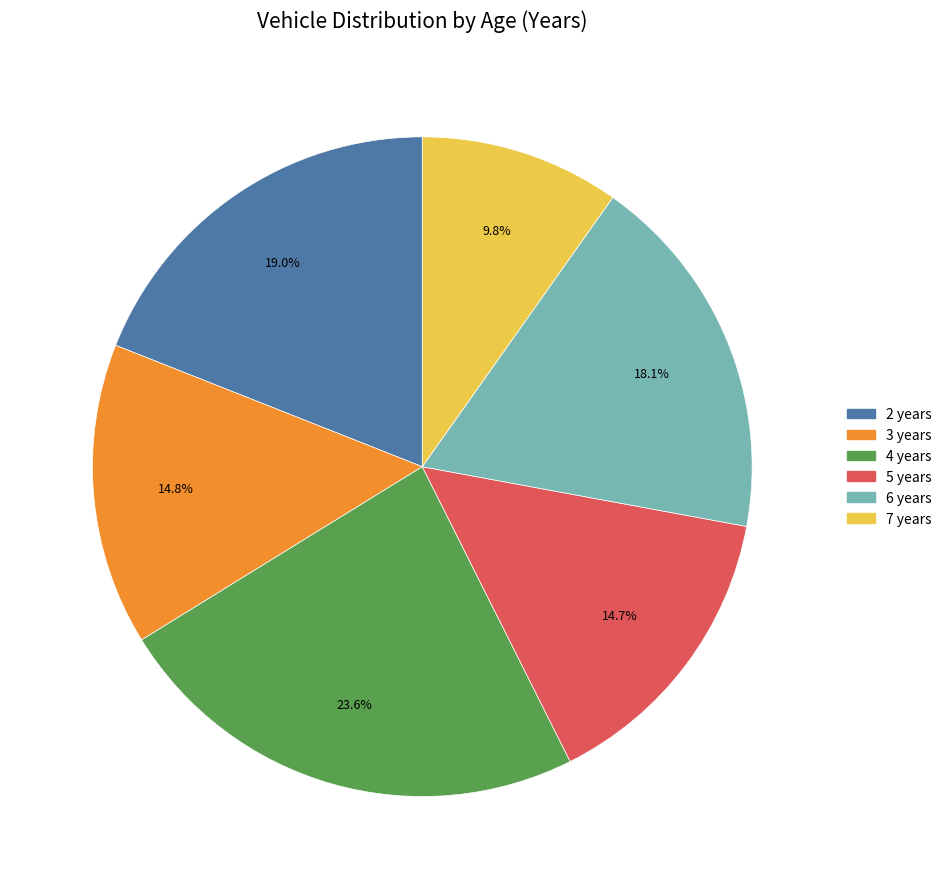

True or false: 2 accounts for 19% of the total.

True